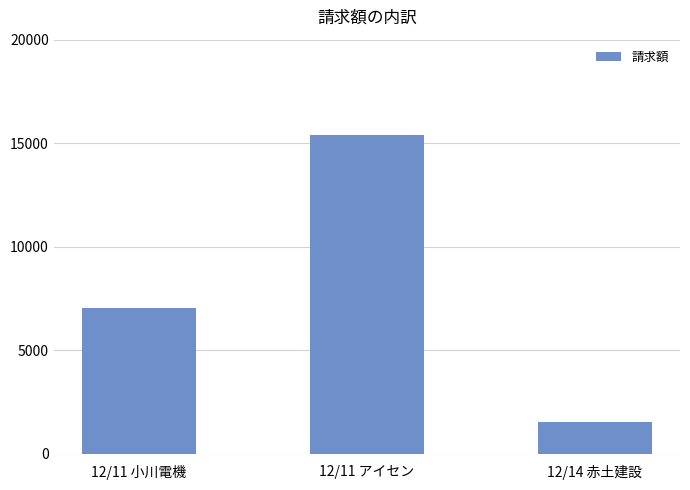

Where is the data nearest to the value 8470?

12/11 小川電機